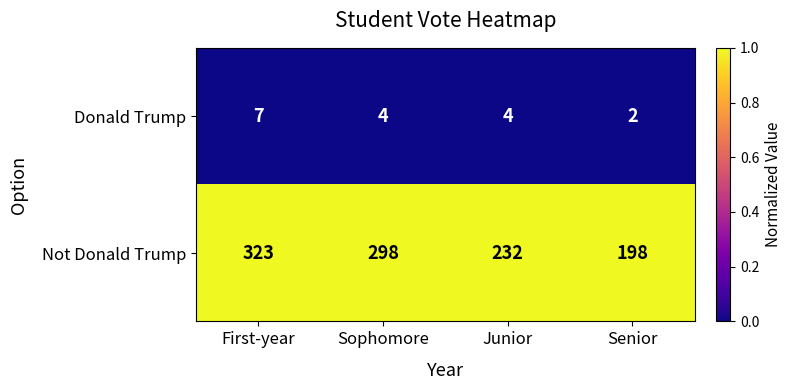

At which label does Not Donald Trump reach its peak?

First-year